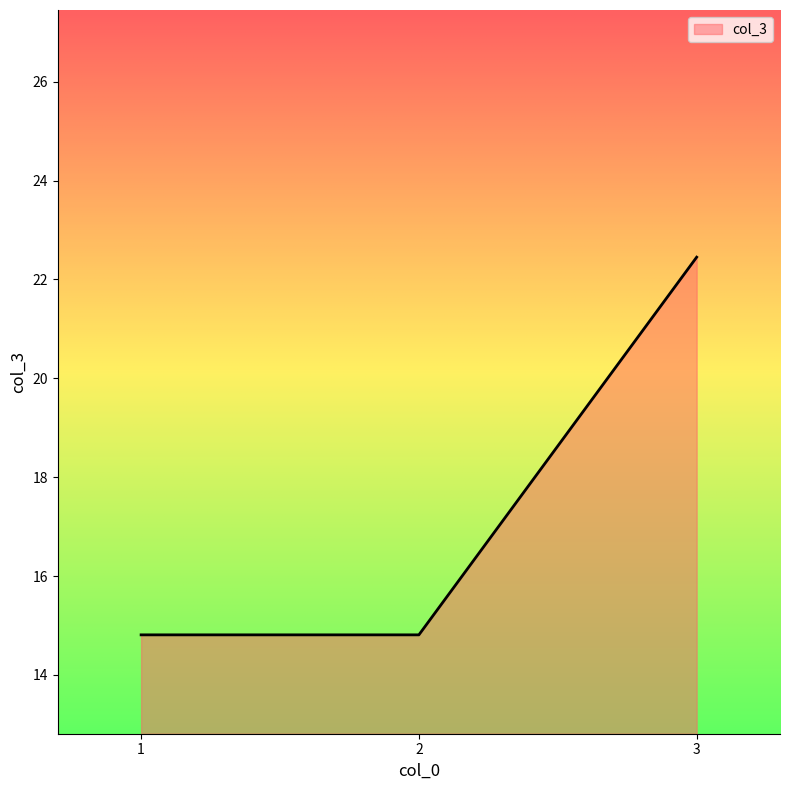

The value at 1 is 23.8. True or false?

False